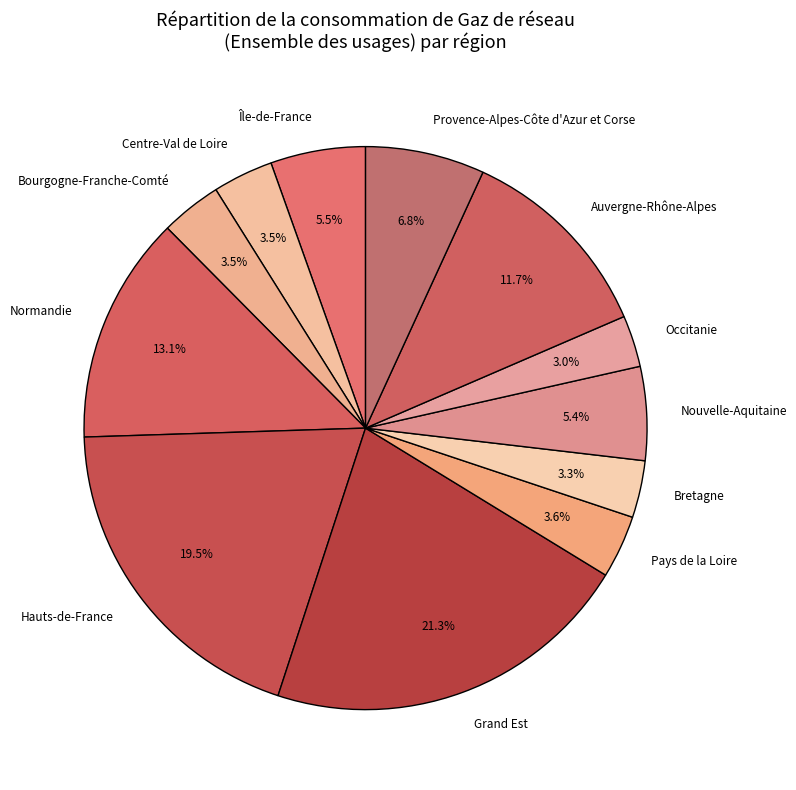

To the nearest percent, what percentage of the pie is Bretagne?

3%